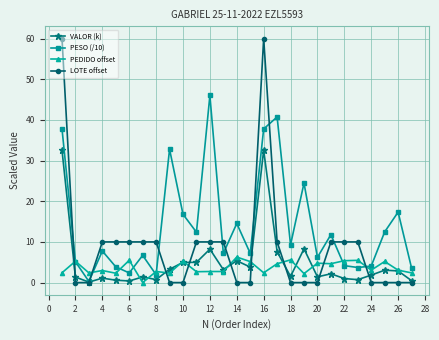

At how many categories does at least one series exceed 42?

3